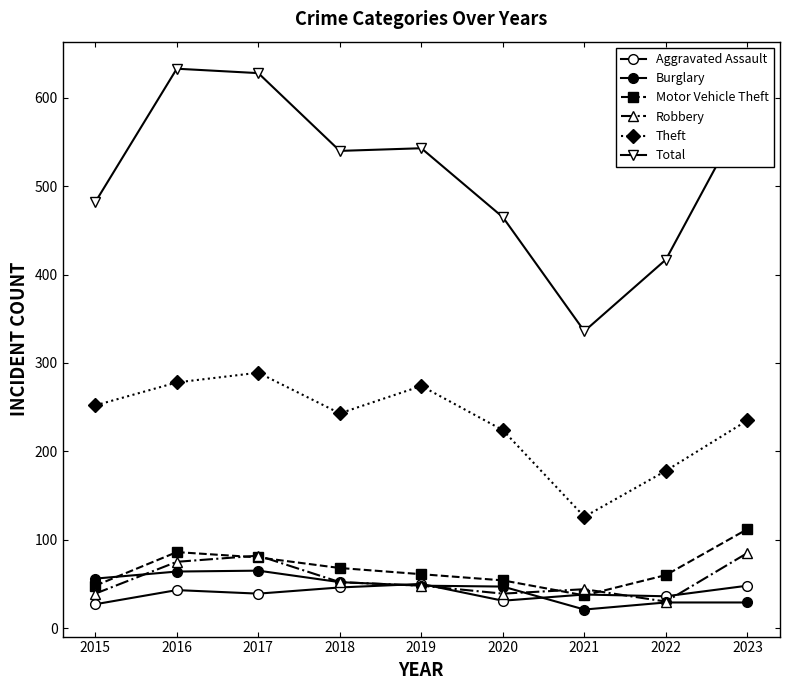

Reading left to right, list all the values displayed in this chart.

Aggravated Assault: 2015=27	2016=43	2017=39	2018=46	2019=50	2020=31	2021=38	2022=36	2023=48
Burglary: 2015=56	2016=64	2017=65	2018=52	2019=48	2020=47	2021=21	2022=29	2023=29
Motor Vehicle Theft: 2015=48	2016=86	2017=80	2018=68	2019=61	2020=54	2021=37	2022=60	2023=112
Robbery: 2015=39	2016=75	2017=82	2018=52	2019=48	2020=39	2021=44	2022=30	2023=85
Theft: 2015=252	2016=278	2017=289	2018=243	2019=274	2020=224	2021=126	2022=178	2023=235
Total: 2015=482	2016=633	2017=628	2018=540	2019=543	2020=465	2021=336	2022=417	2023=588